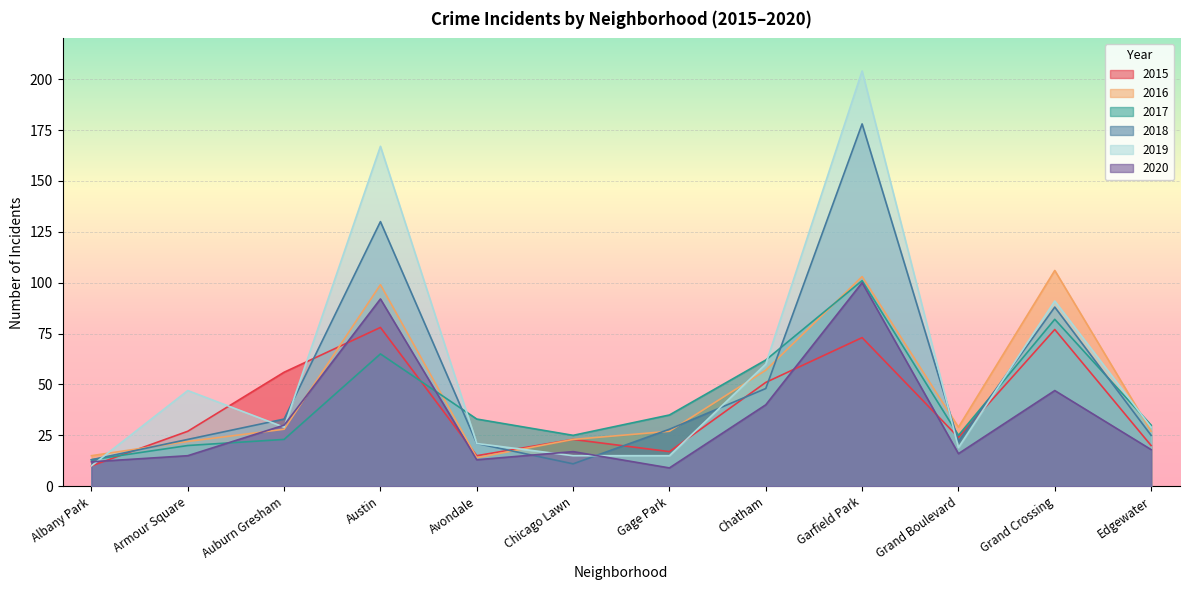

Where is the first local maximum for 2017?

Austin